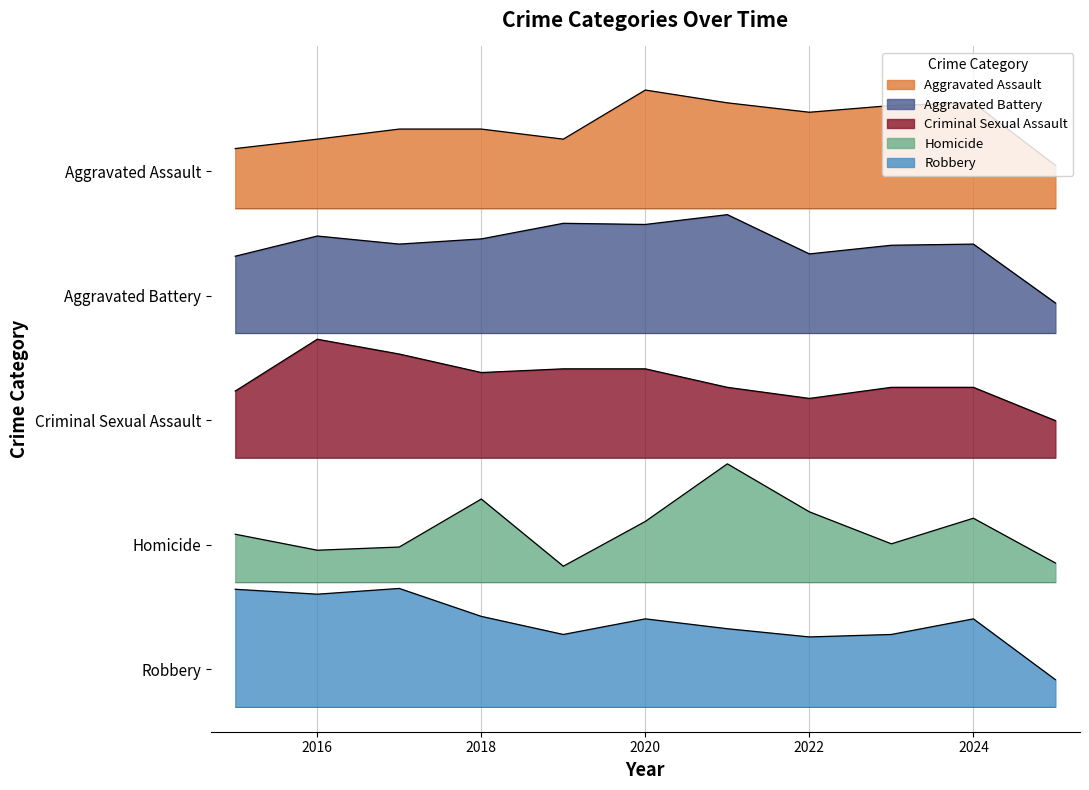

True or false: Robbery and Aggravated Battery cross at least once.

False